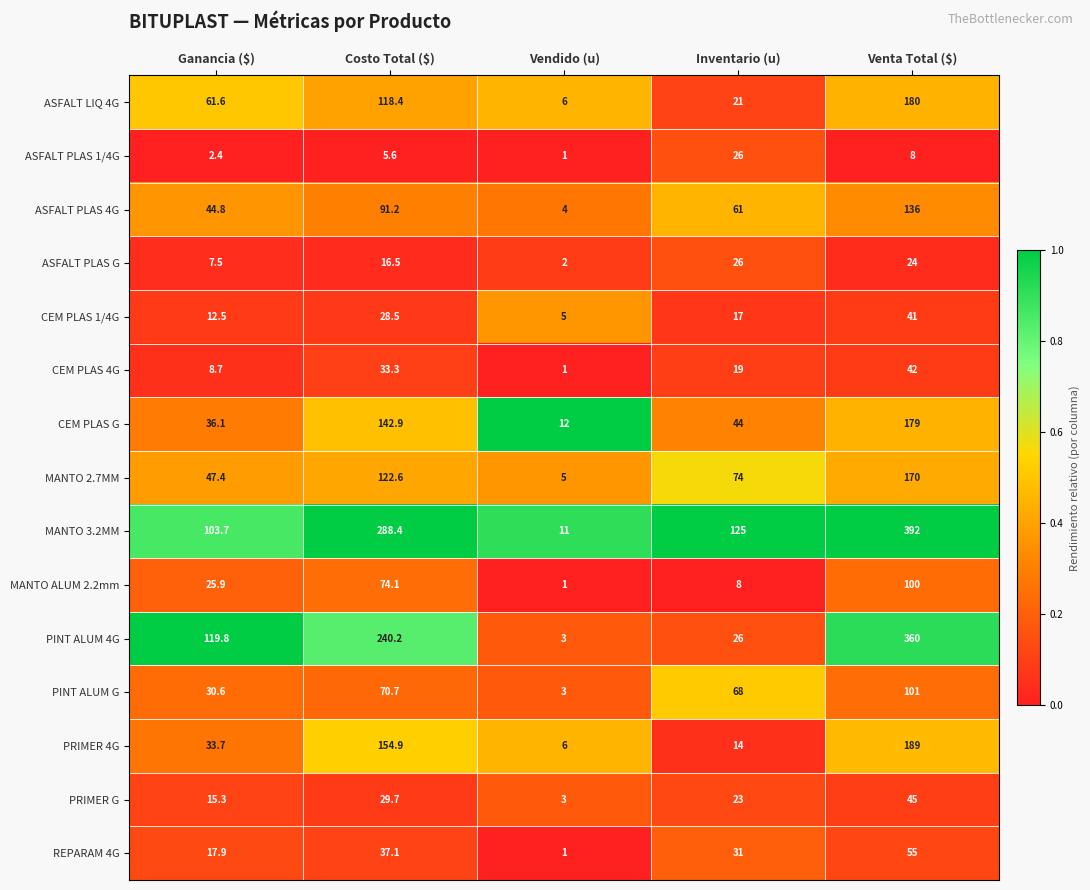

What is the sum of all MANTO ALUM 2.2mm values?

209.0